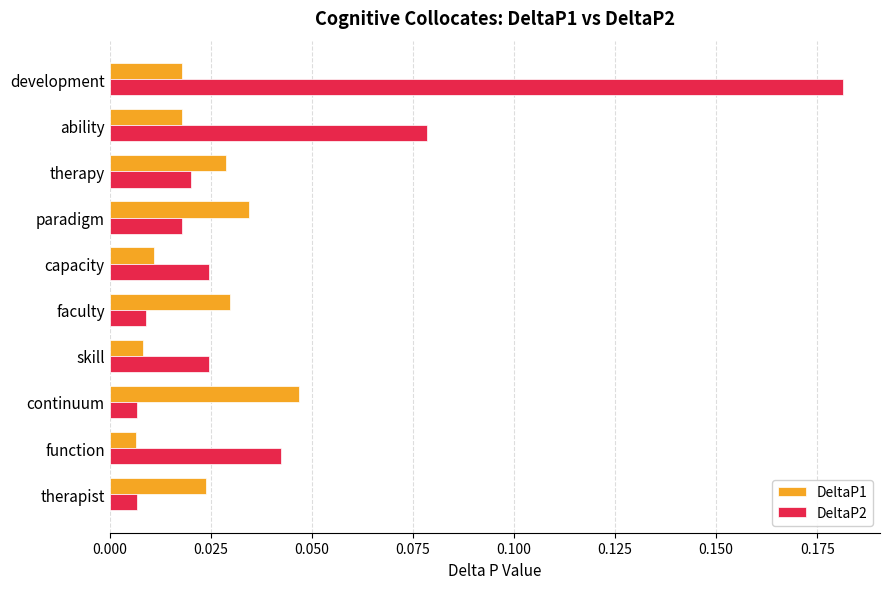

Which series has the largest range (max minus min)?

DeltaP2